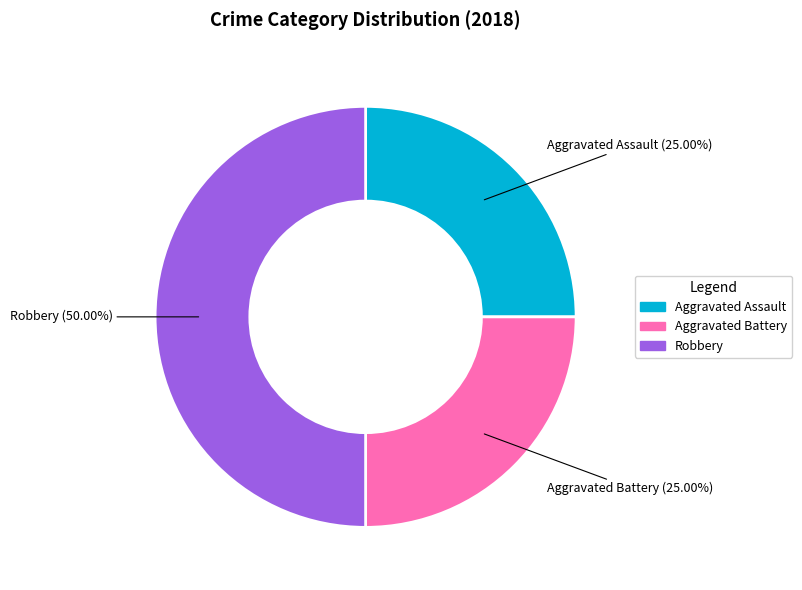

The Robbery slice represents 50% of the pie. True or false?

True